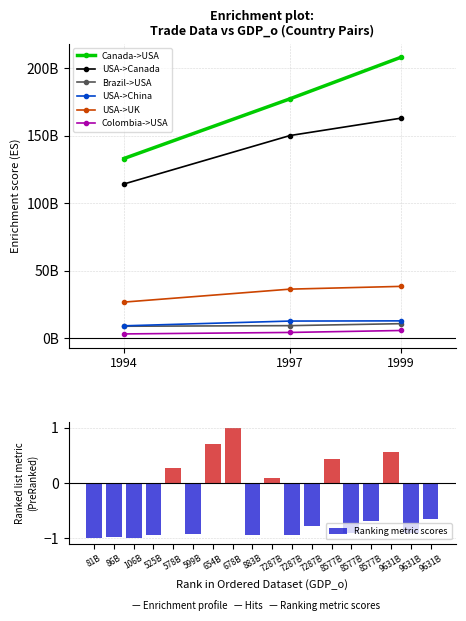

What is the sum of the USA->Canada values at 1994 and 1999?

277211100000.0